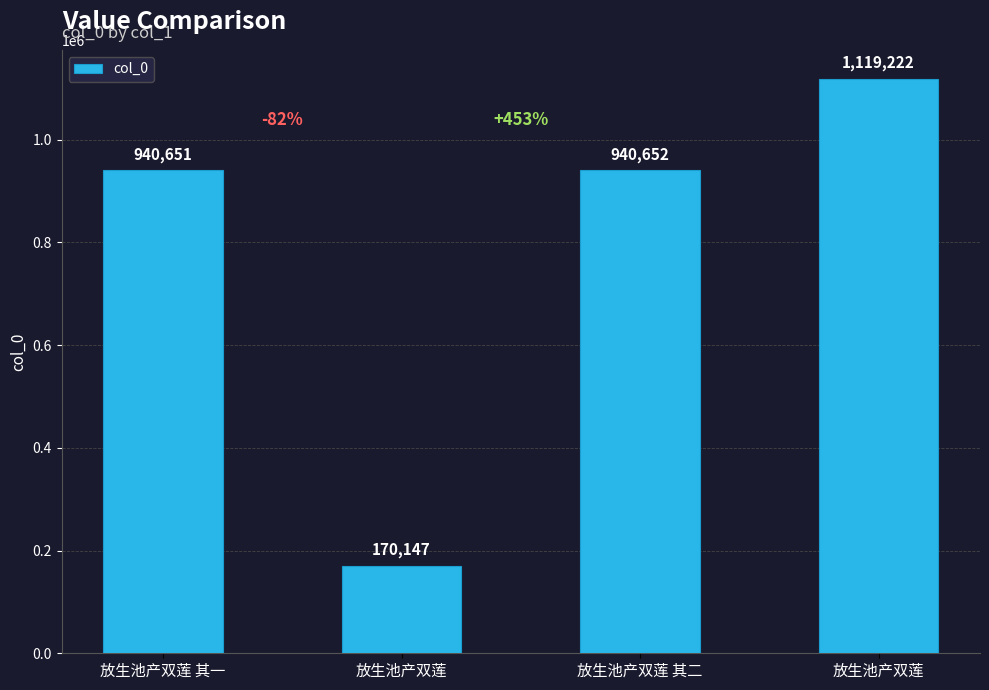

Rank the categories by value from lowest to highest.

放生池产双莲, 放生池产双莲 其一, 放生池产双莲 其二, 放生池产双莲